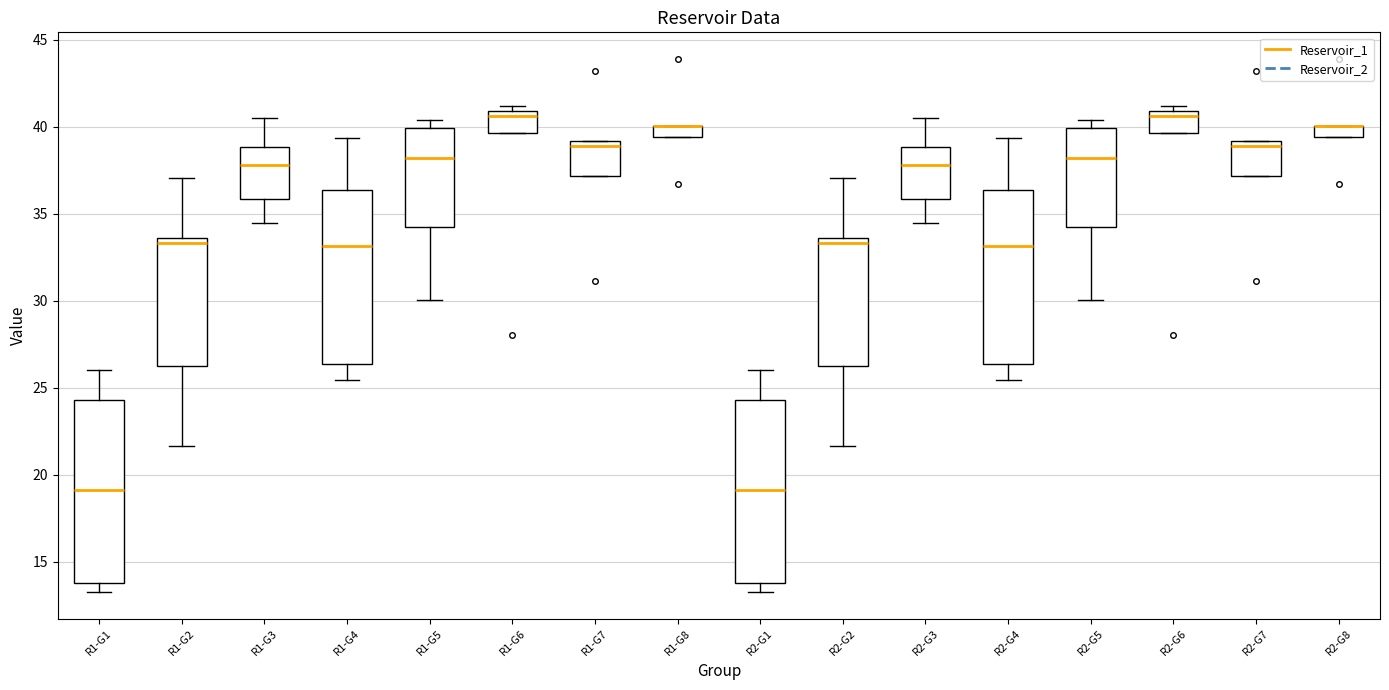

Where is the upper edge of the box for R2-G8 on the y-axis? The values are not printed on the chart, so give them approximately, as read against the axis.

40.0